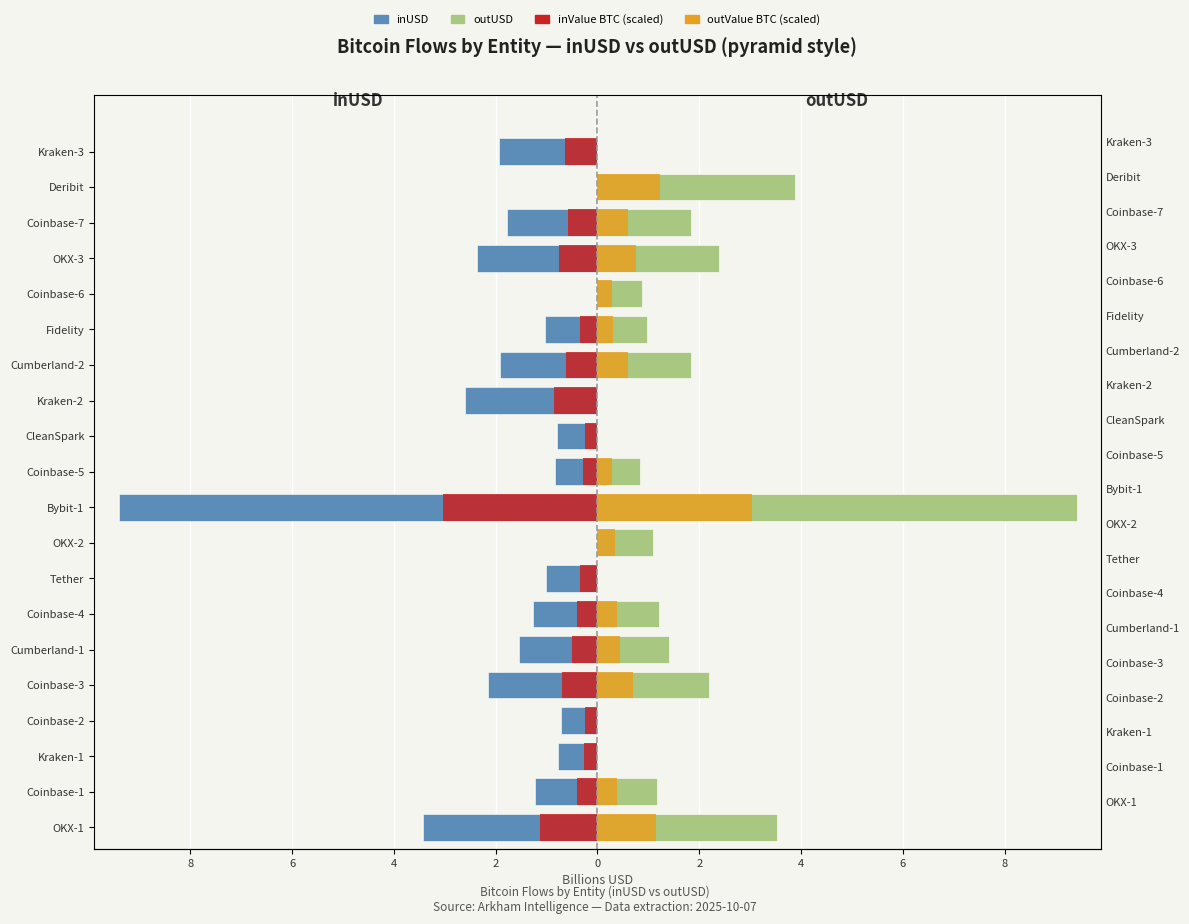

How many values in outUSD are above zero?

14